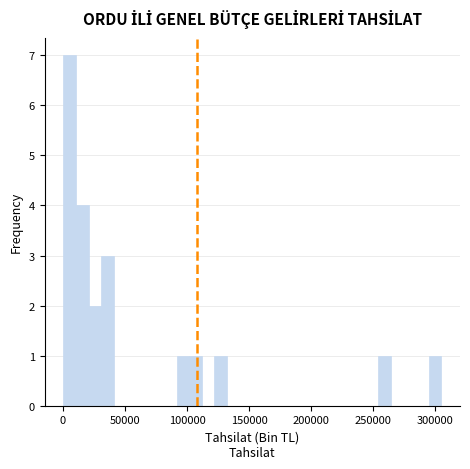

Read against the x-axis, roughly where is the centre of the tallest bar?

5000